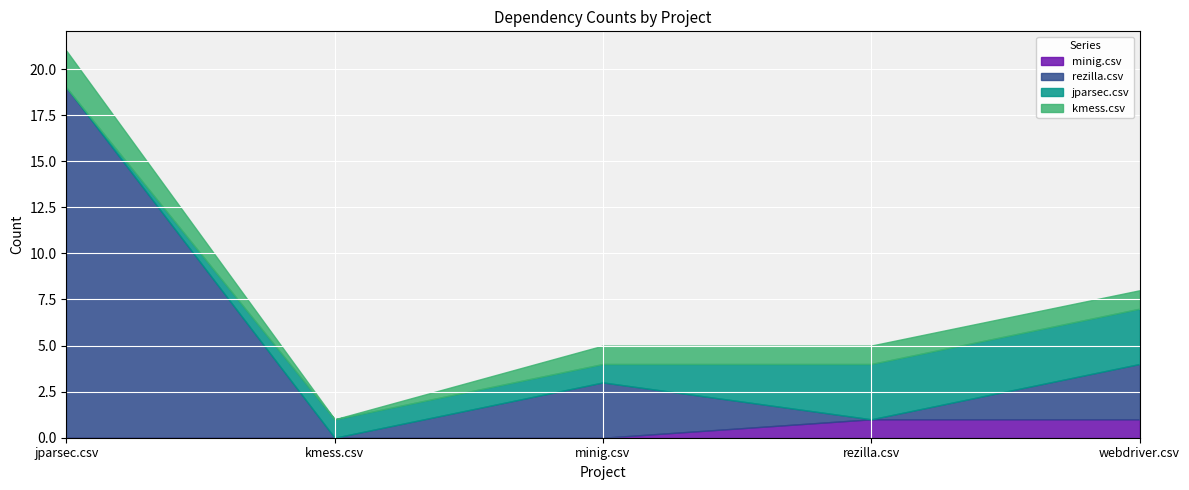

What position from the right is jparsec.csv?

5